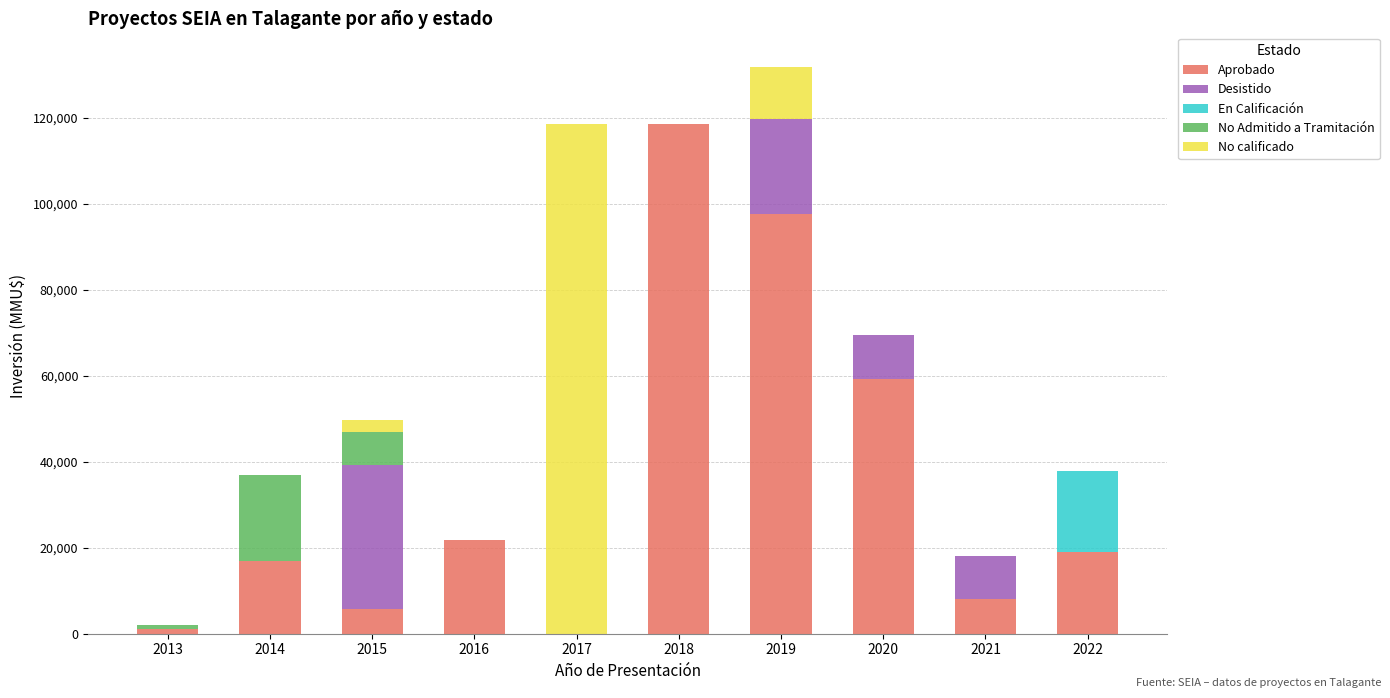

What is the highest value of the Aprobado series?

118526